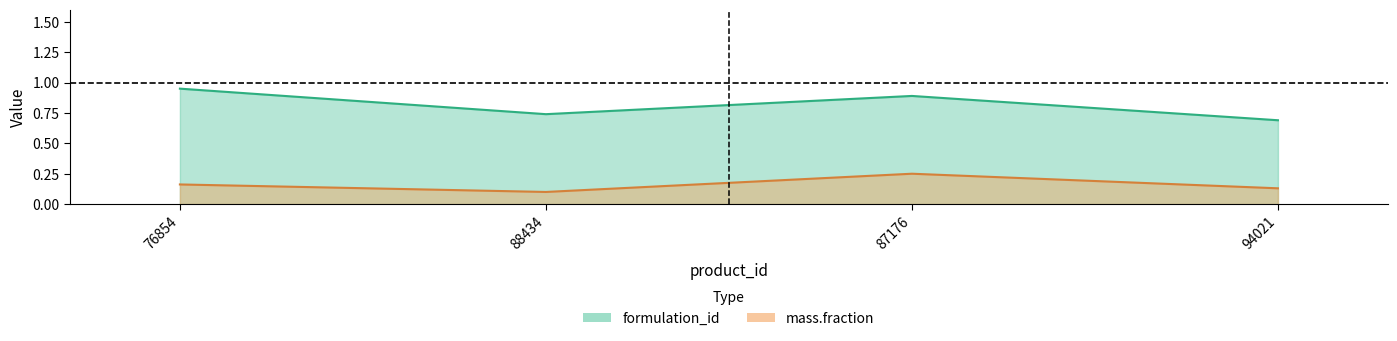

What is the difference between the mass.fraction values at 88434 and 87176?

0.1